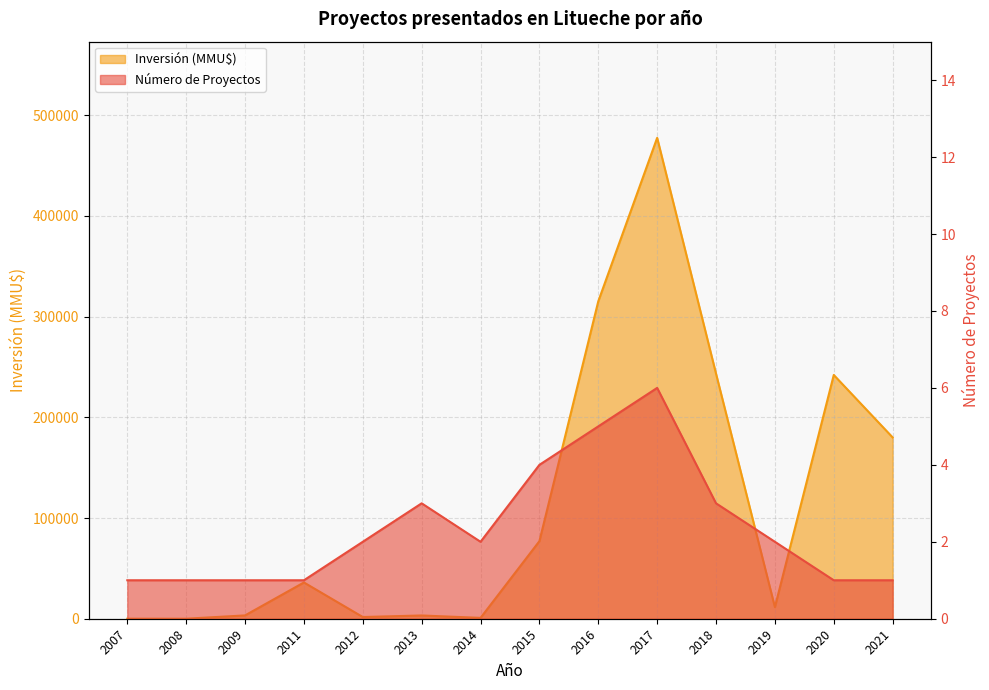

What is the total value across all series at 2012?

1702